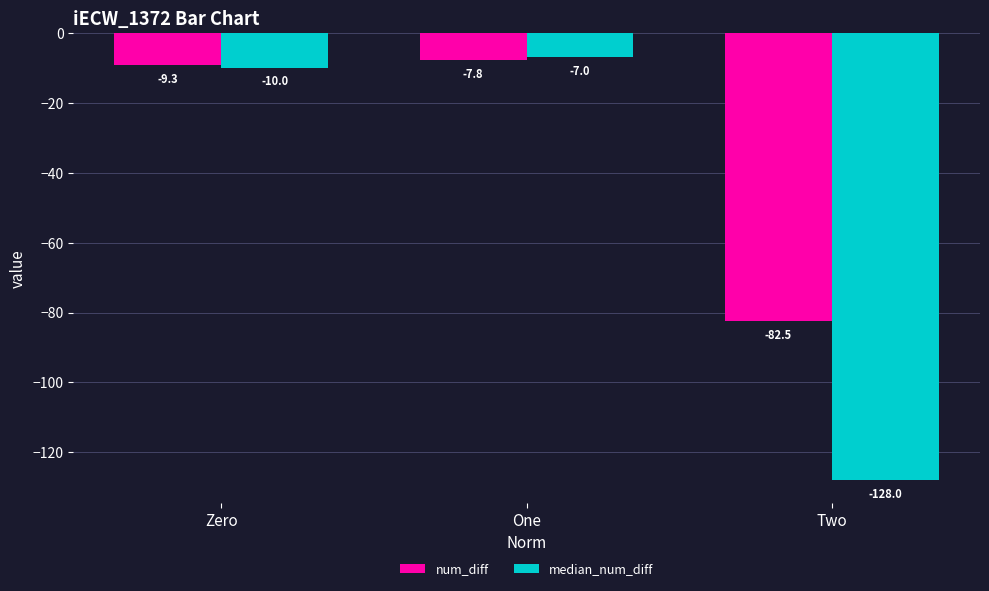

Reading left to right, transcribe all the data shown in this chart.

num_diff: -9.3	-7.8	-82.5
median_num_diff: -10.0	-7.0	-128.0